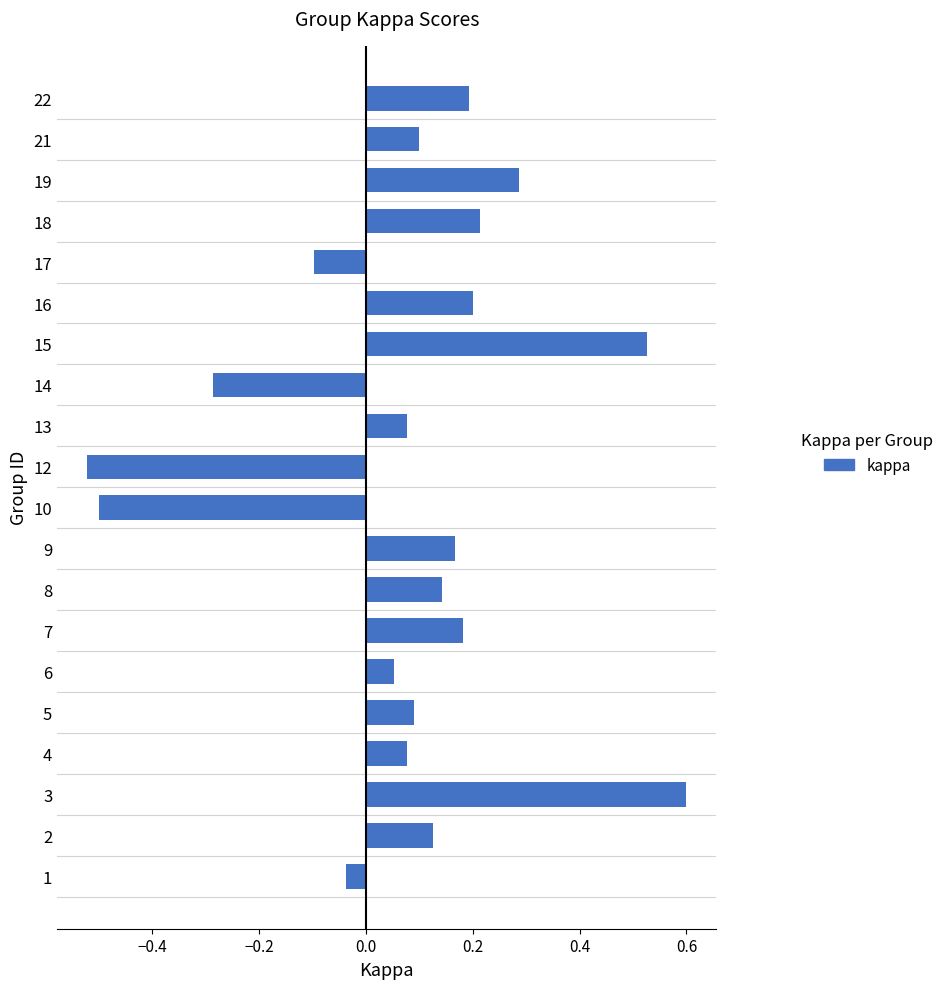

At which category does the chart reach its peak across all series?

3